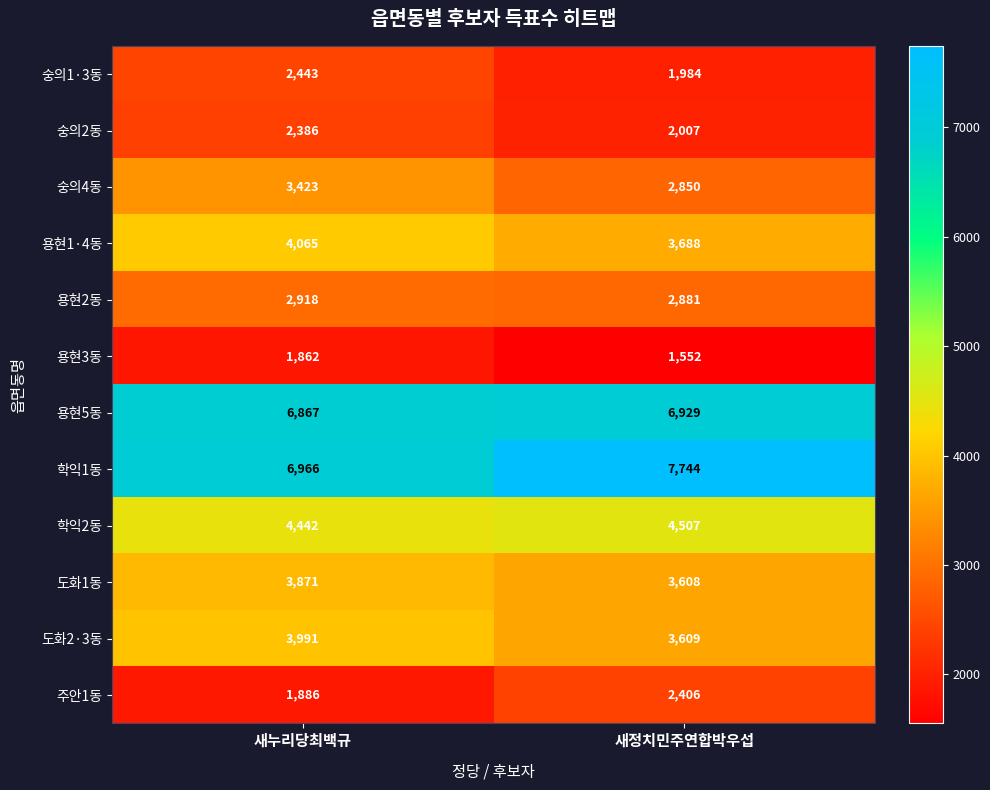

Which series has the widest spread of values?

학익1동